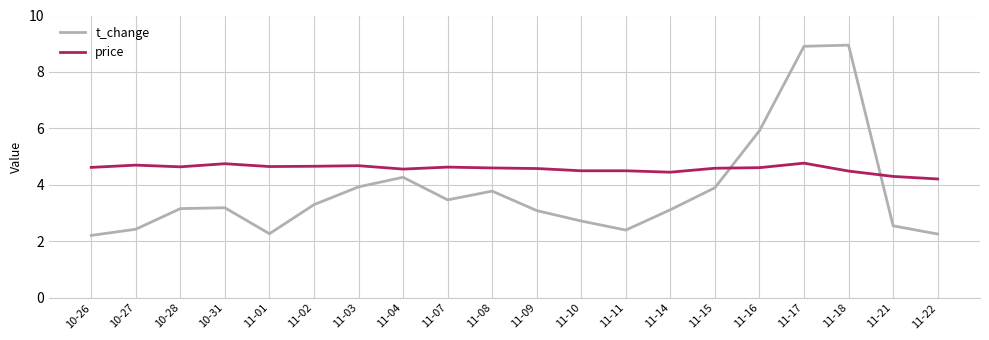

What is the approximate value of price at 11-11?

4.5